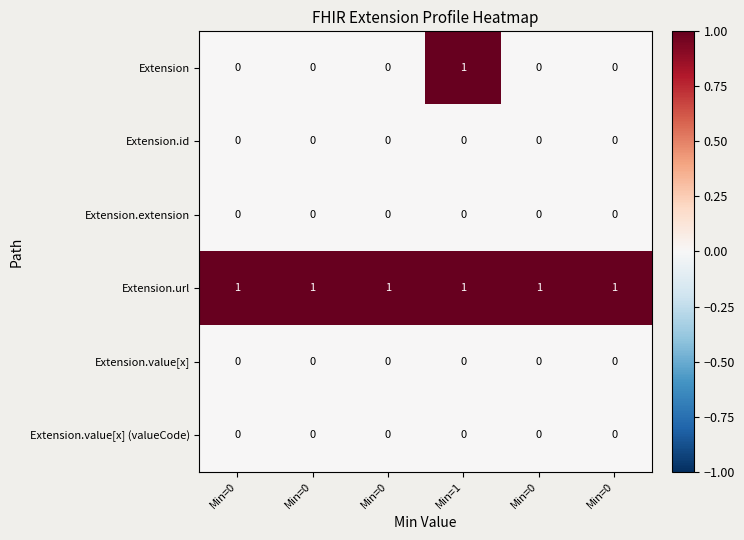

How many series are shown in this chart?

6